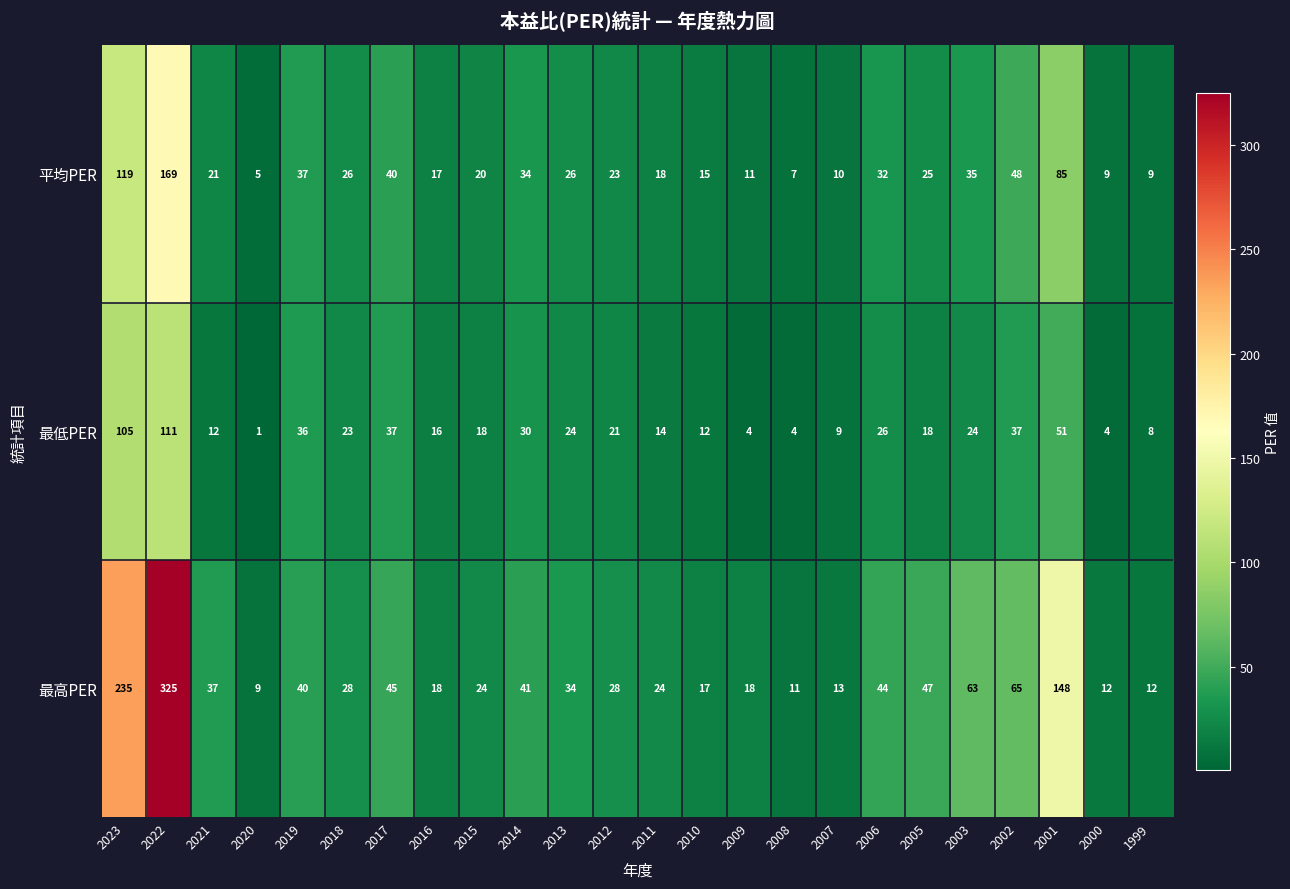

Which label corresponds to the largest value in the chart?

2022